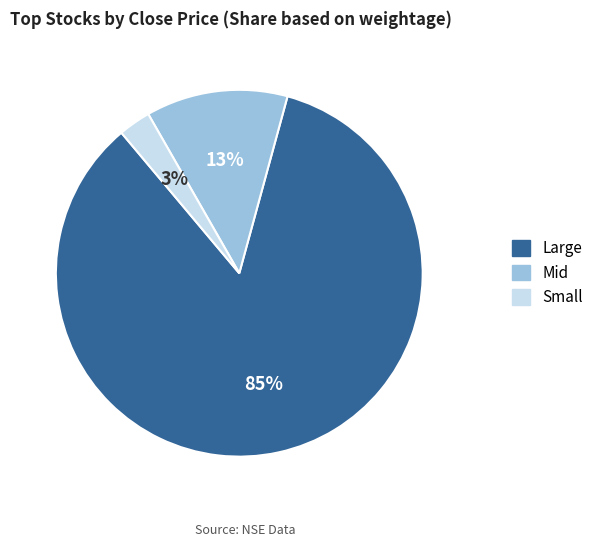

To the nearest percent, what is the average slice percentage?

33%